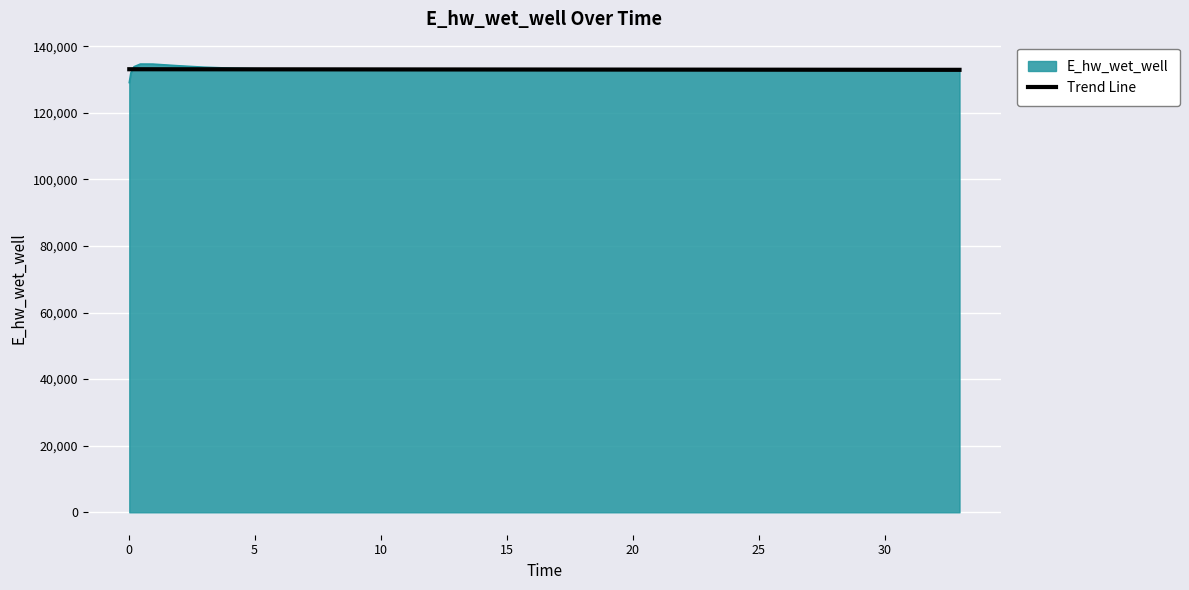

What is the maximum value shown in the chart?

134628.0